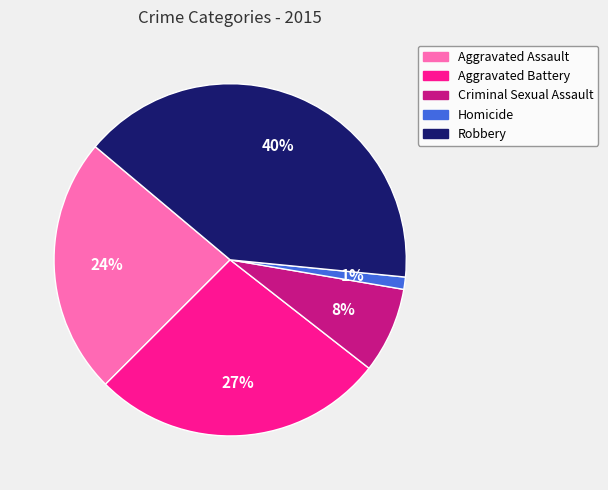

To the nearest percent, what is the average slice percentage?

20%